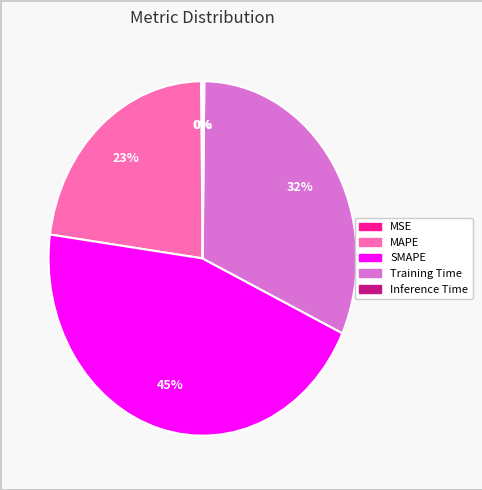

Combined, do MAPE and Training Time account for over 50%?

Yes